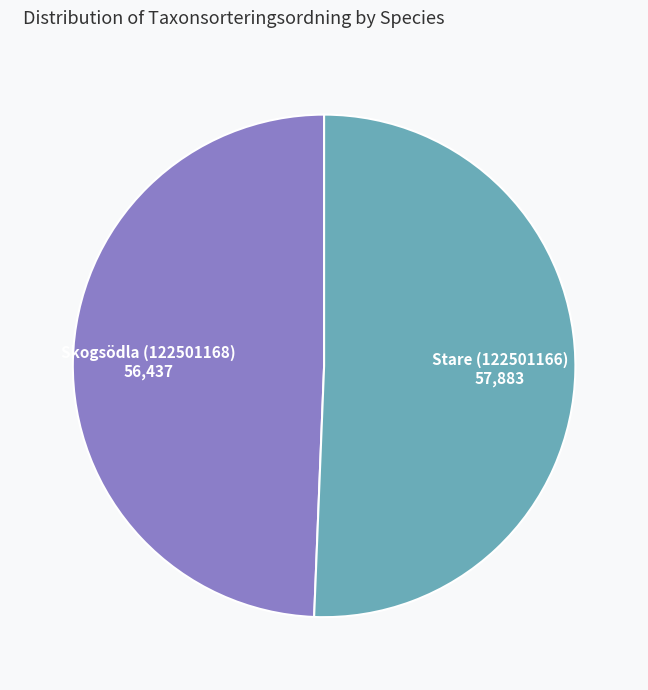

Rank the categories by value from lowest to highest.

Skogsödla (122501168), Stare (122501166)